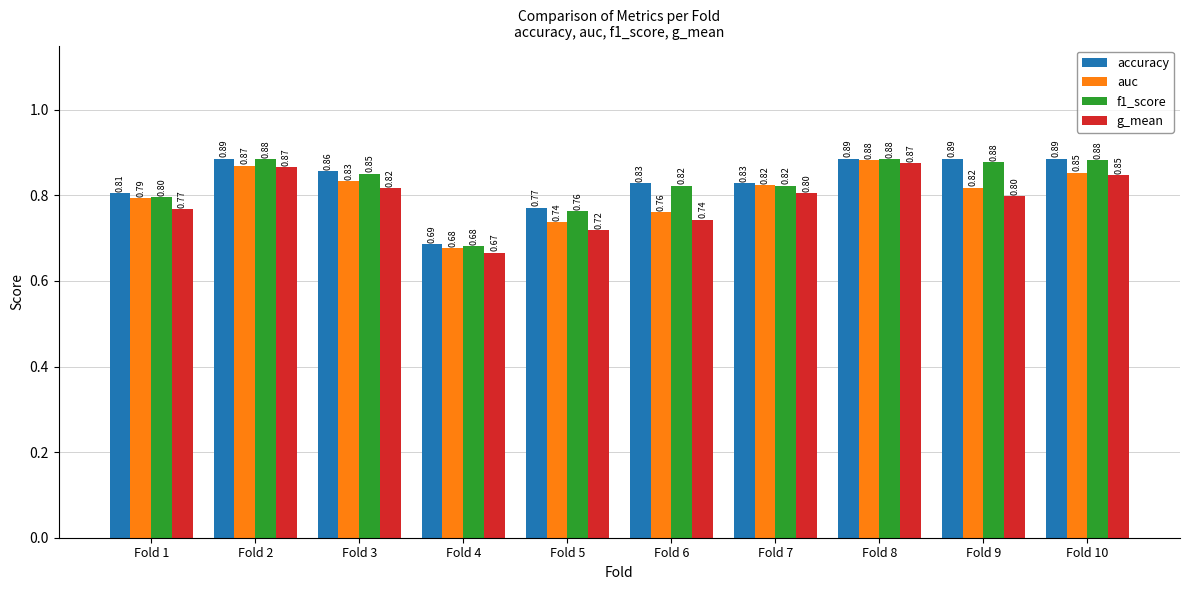

What is the sum of the auc values at Fold 6 and Fold 10?

1.6